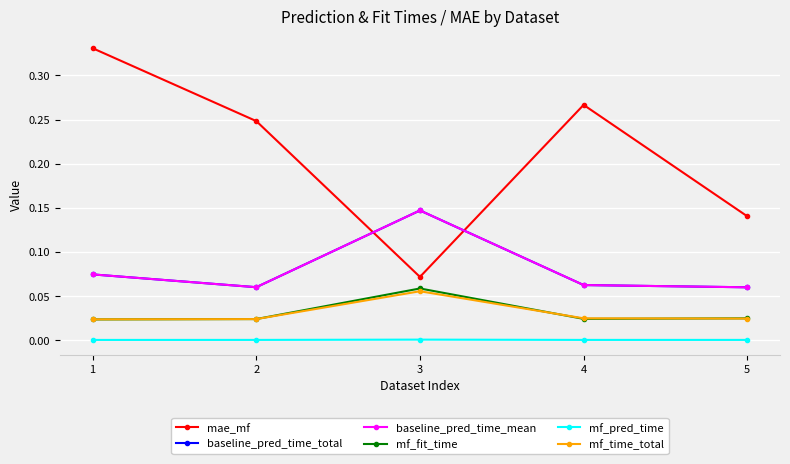

At which label is mae_mf closest to 0?

3